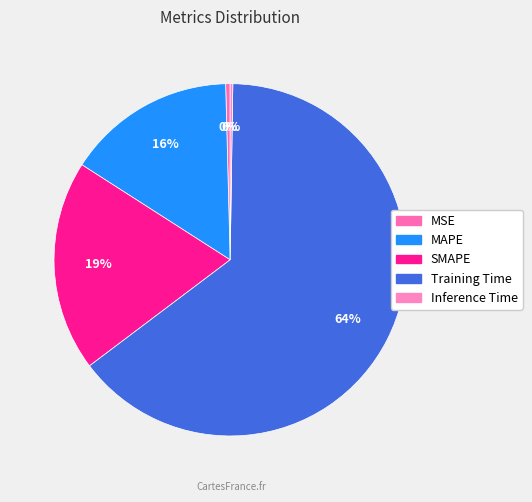

Count the number of slices in the pie.

5